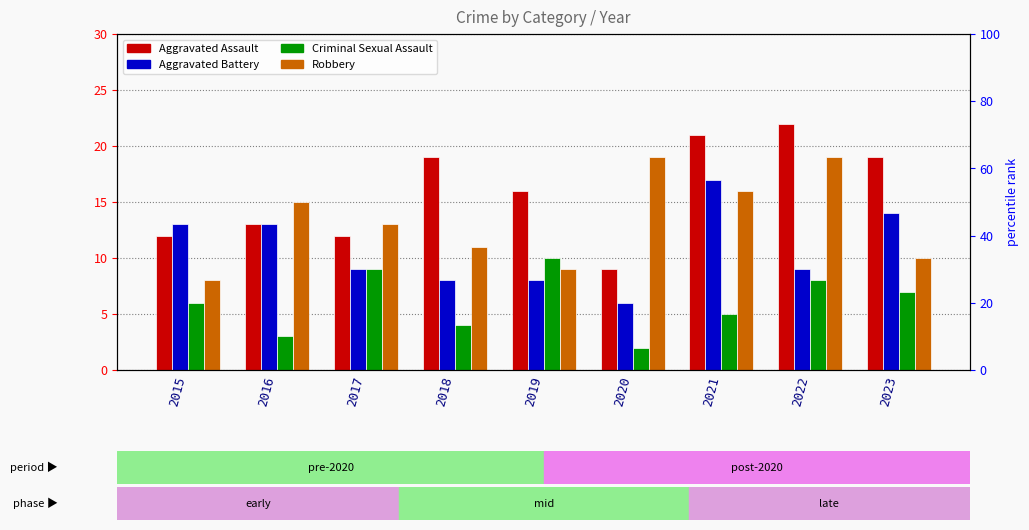

List the series in order of their peak value, lowest first.

Criminal Sexual Assault, Aggravated Battery, Robbery, Aggravated Assault